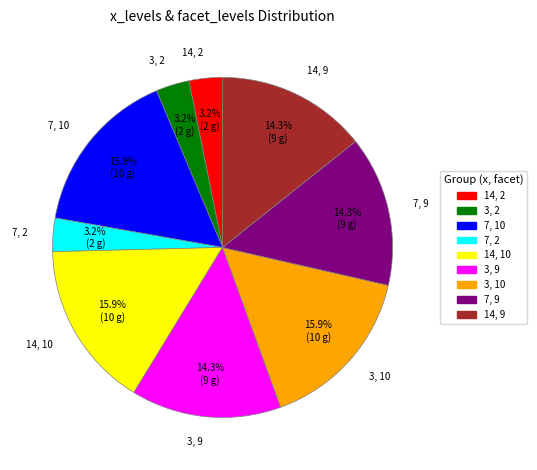

Is 3, 9 the majority of the pie?

No